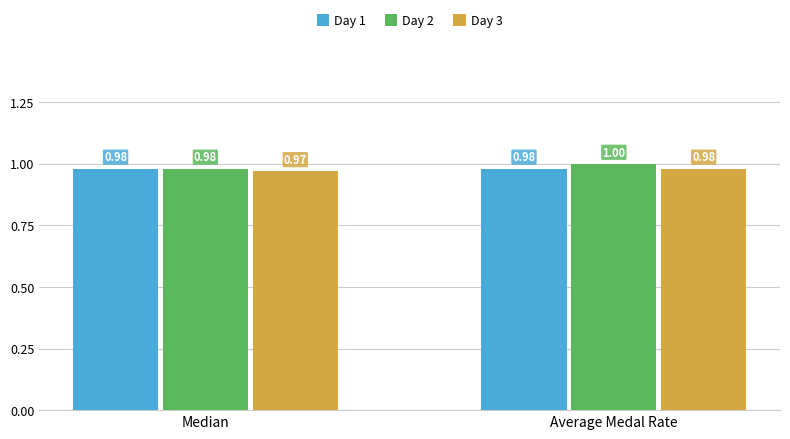

What position from the left is Median?

1